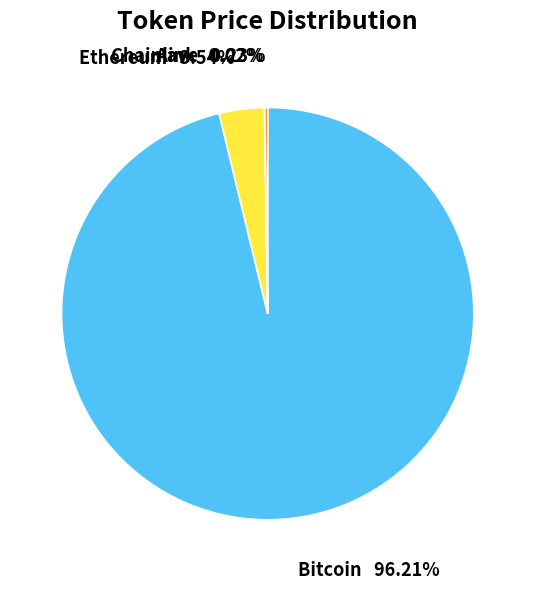

Which slice represents more than half of the pie?

Bitcoin